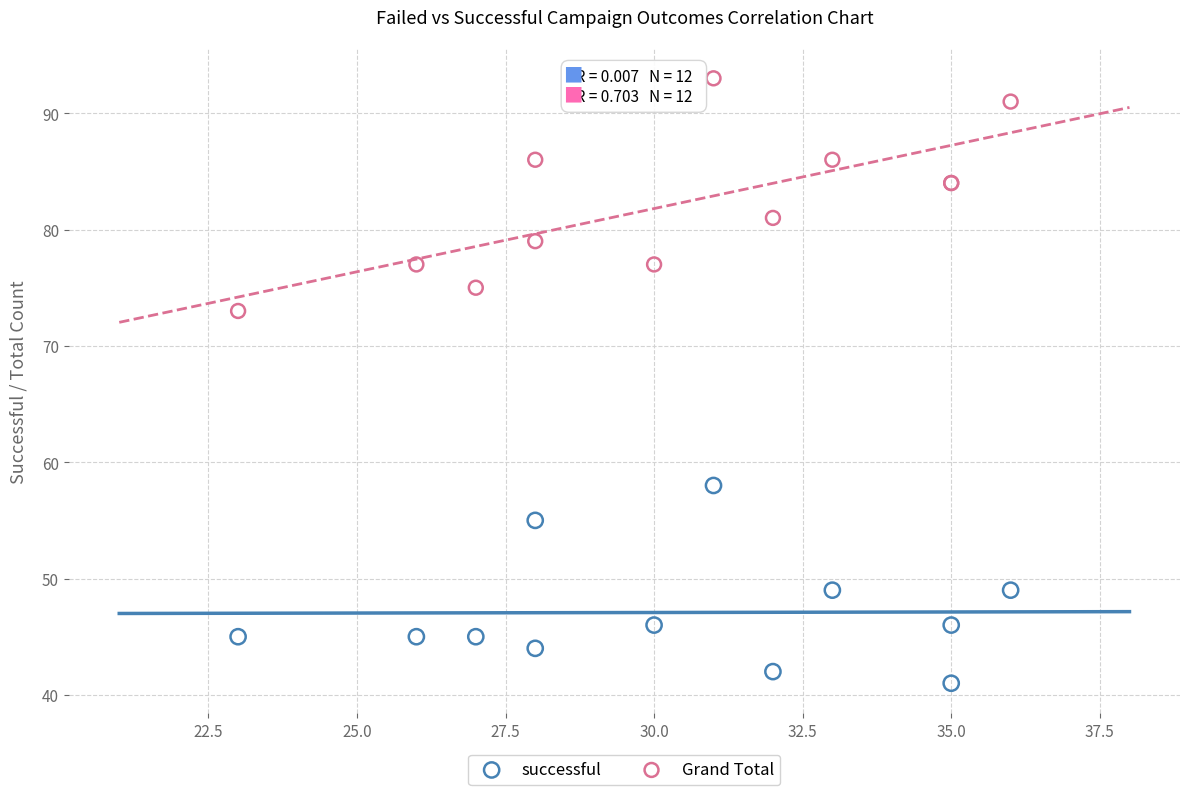

Which series reaches the maximum Y coordinate?

Grand Total